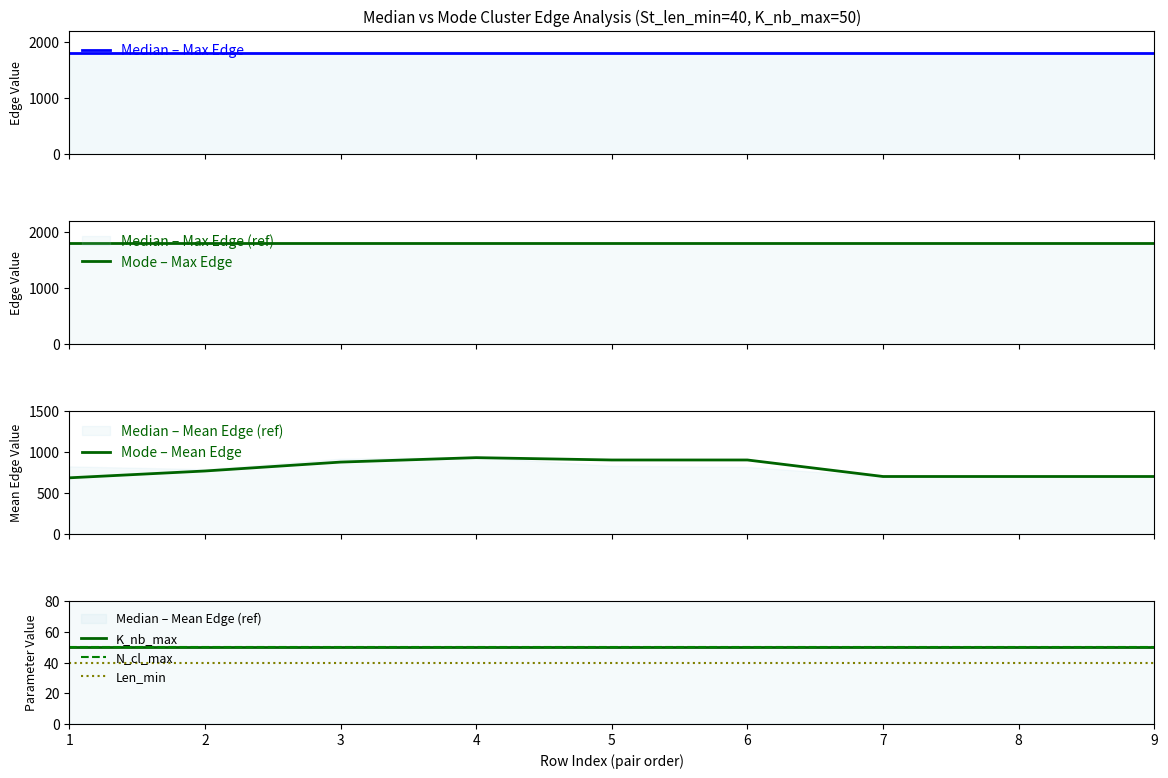

Between 1 and 7, which is larger?

1